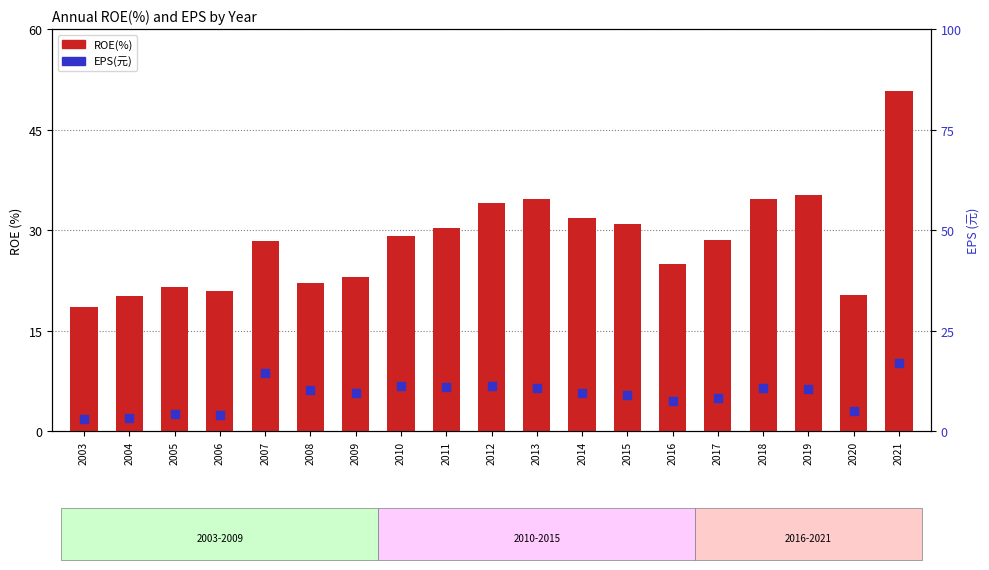

What is the total value across all series at 2017?

37.0